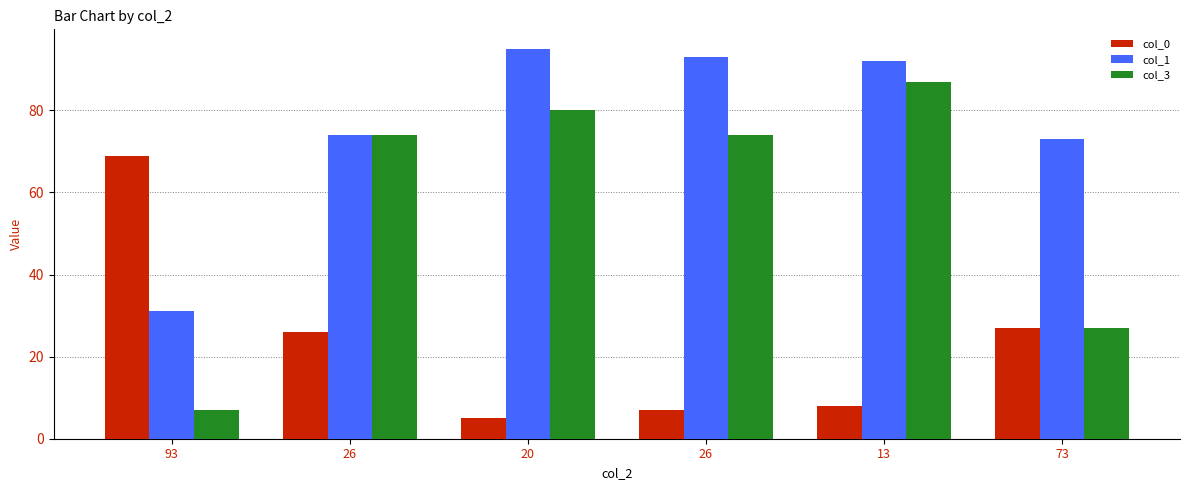

The value of col_1 at 13 is 121. True or false?

False